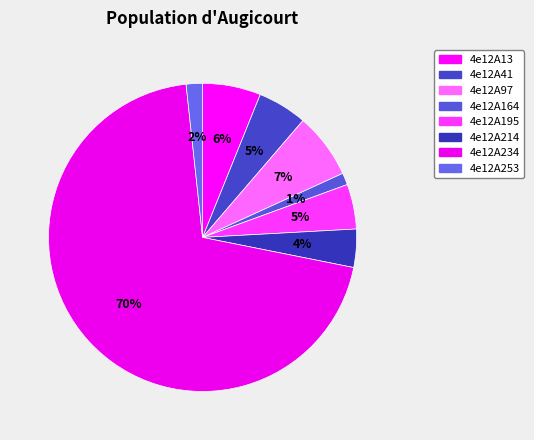

What is the change in value from 4e12A41 to 4e12A195?

-0.7